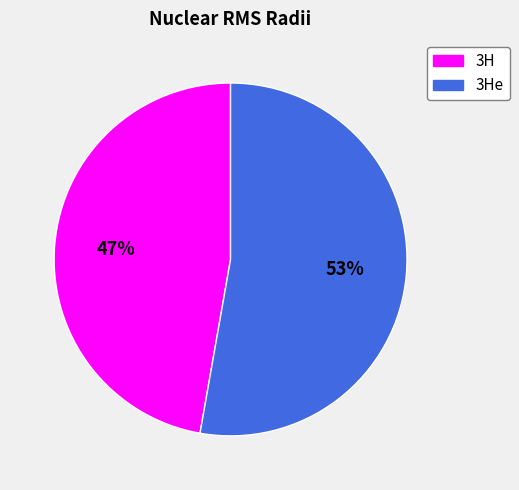

The 3H slice represents 41% of the pie. True or false?

False